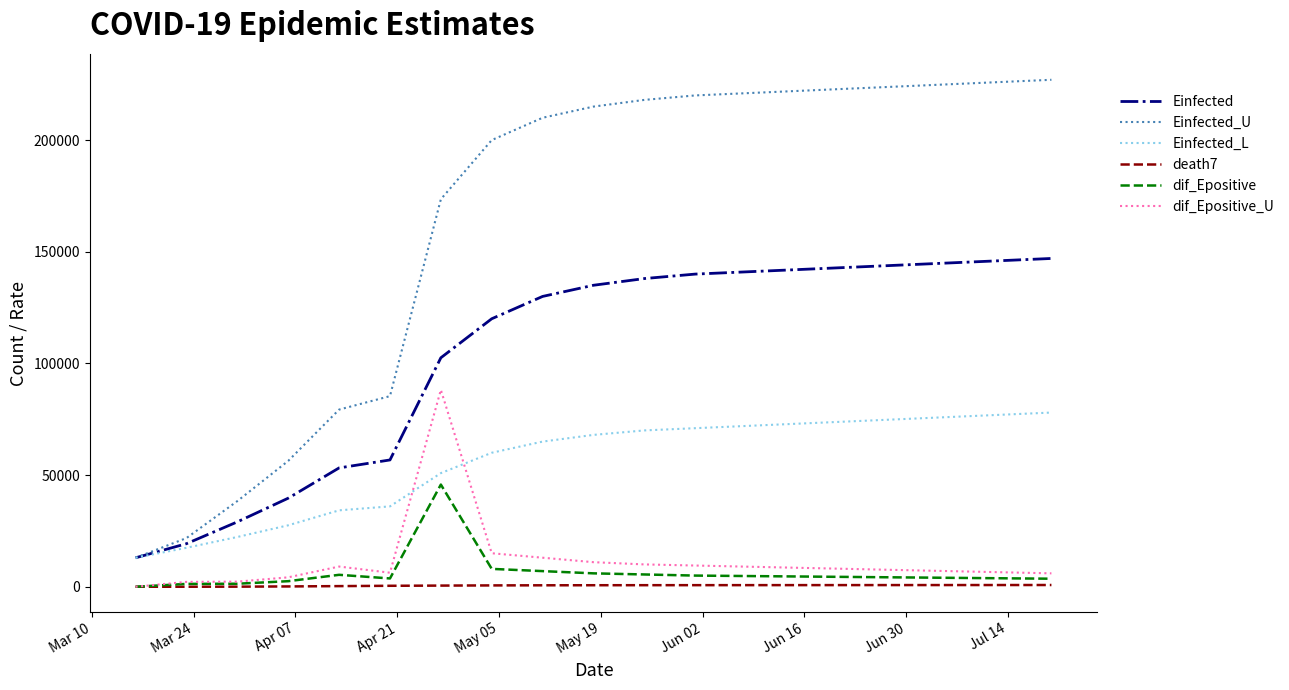

Which series has the largest range (max minus min)?

Einfected_U